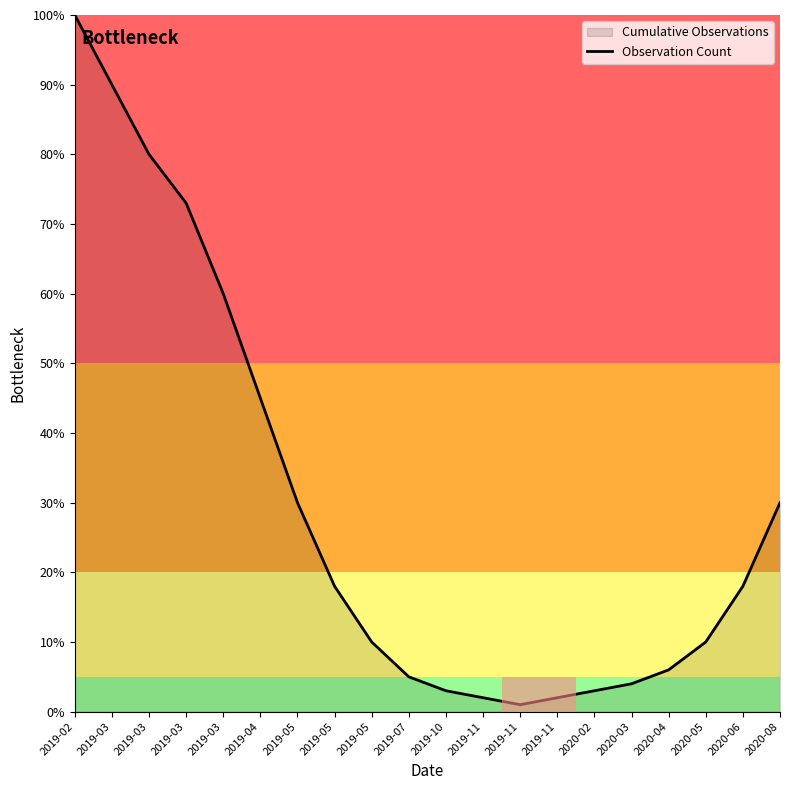

Does the chart have visible grid lines?

No